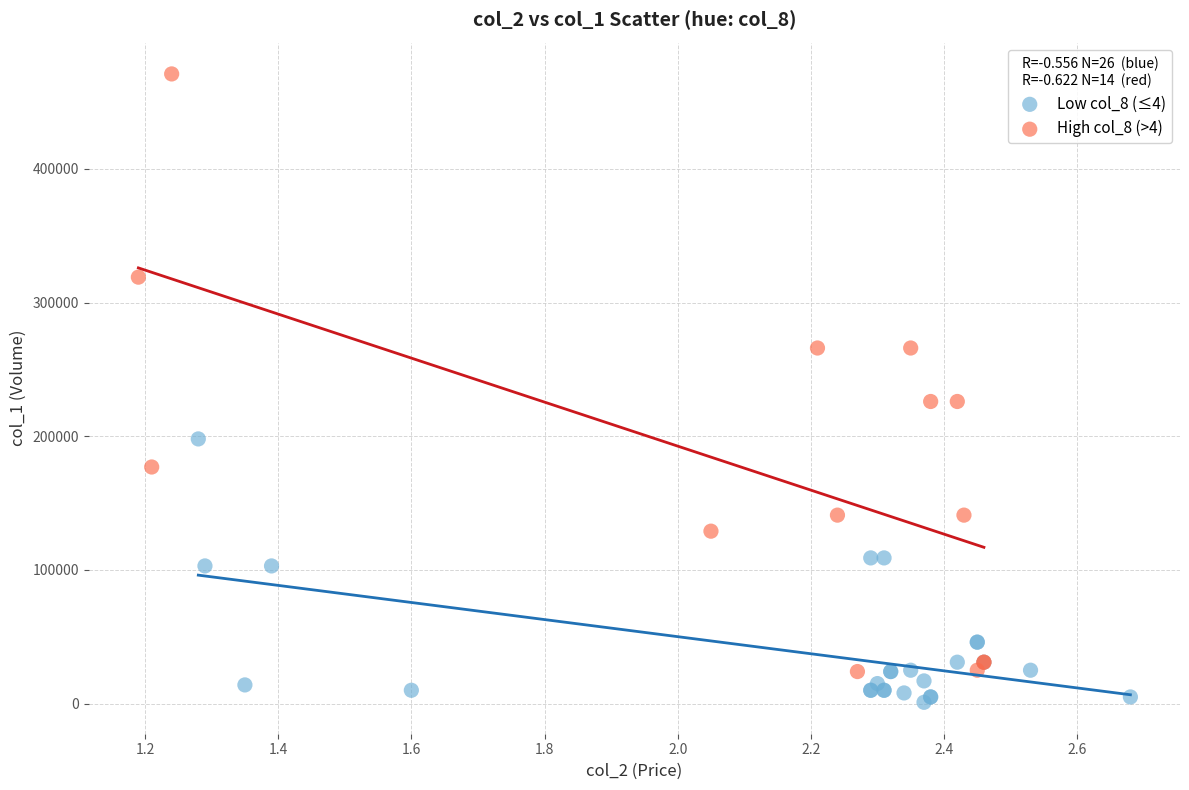

Which series has the largest Y range (max minus min)?

High col_8 (>4)